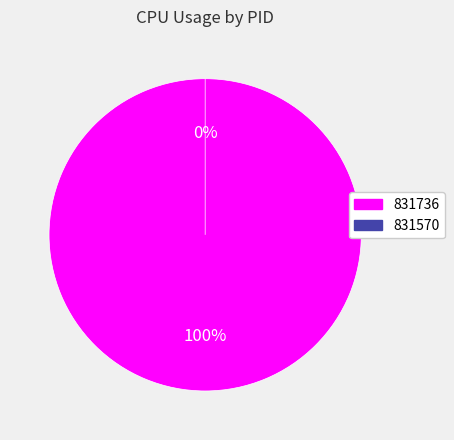

Which slice is the smallest?

831570